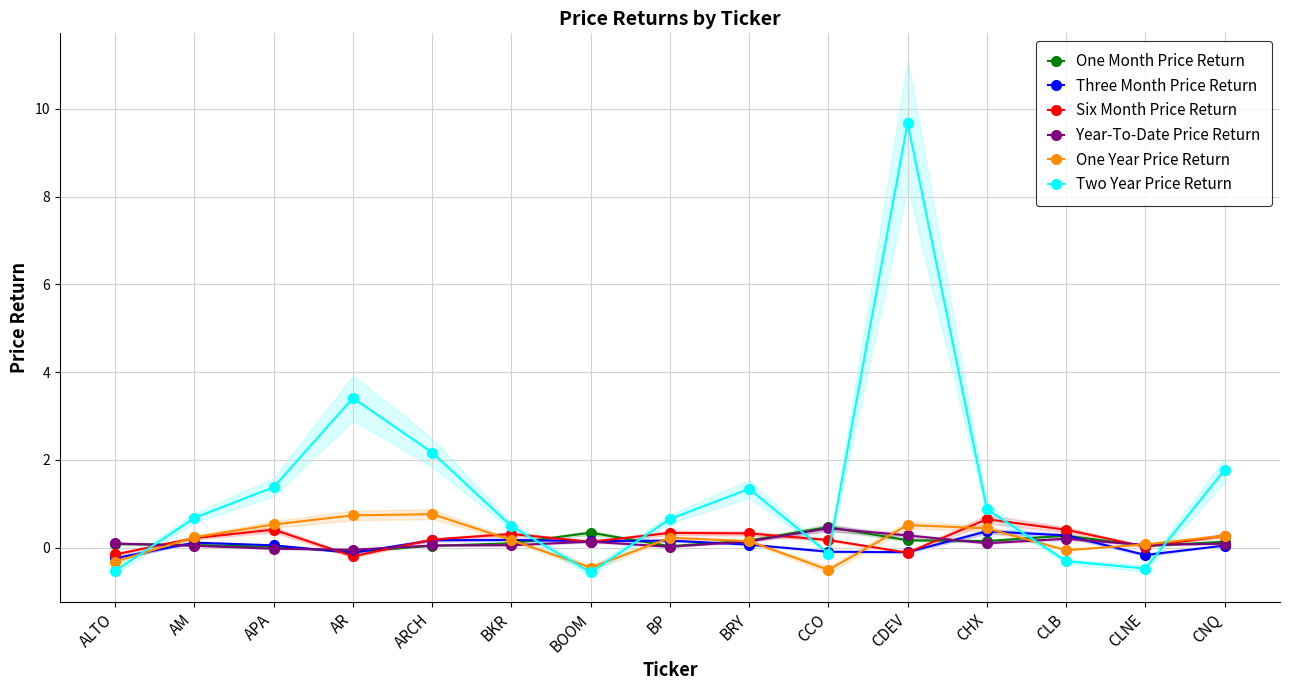

What is the spread (max minus min) of values at ARCH?

2.1